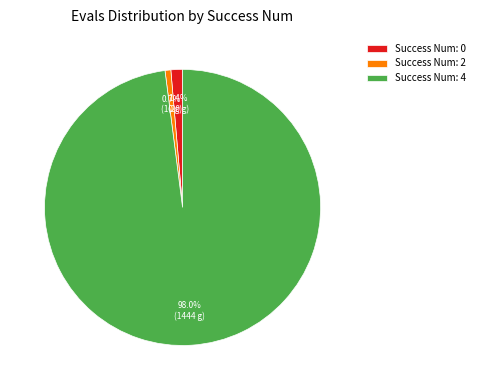

Between Success Num: 2 and Success Num: 4, which is larger?

Success Num: 4